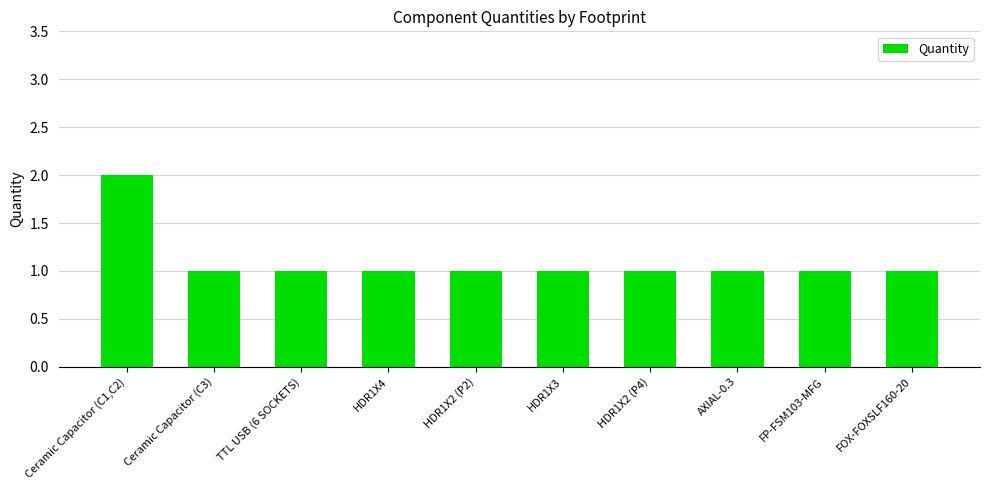

Approximately how many times larger is the value at Ceramic Capacitor (C1,C2) compared to TTL USB (6 SOCKETS)?

2.0